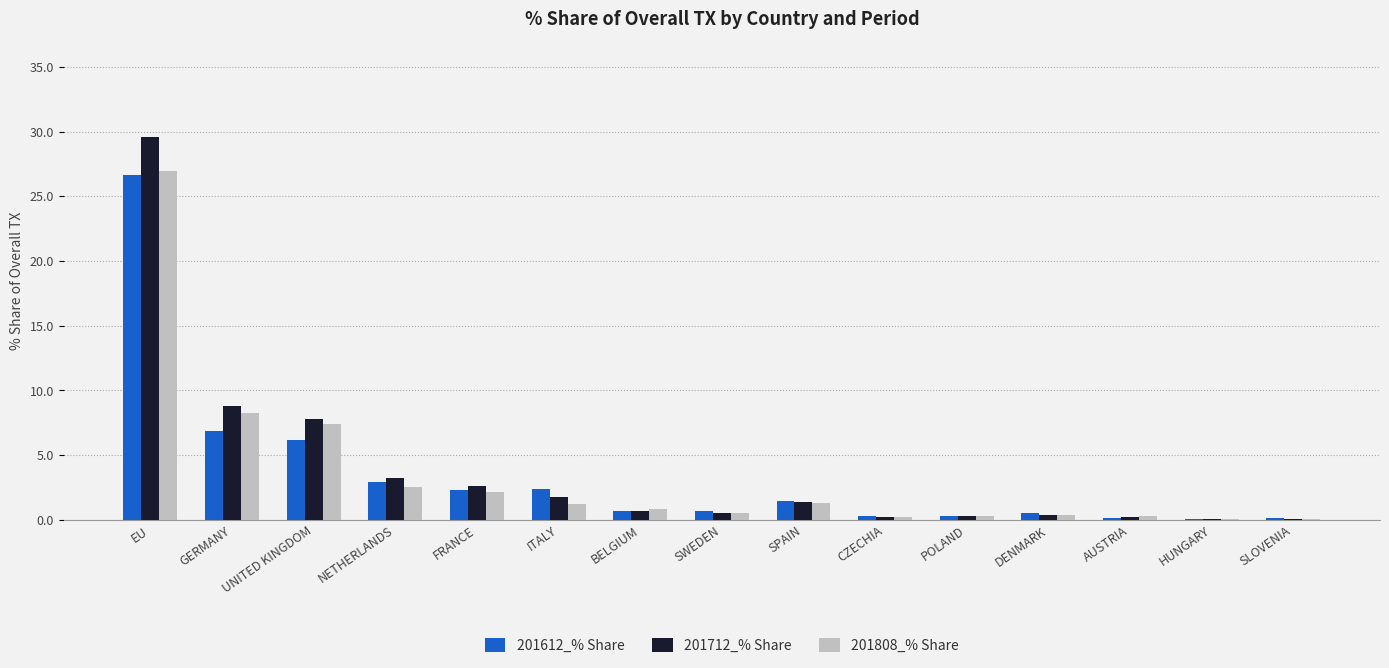

Which category has the highest value in the 201712_% Share series?

EU